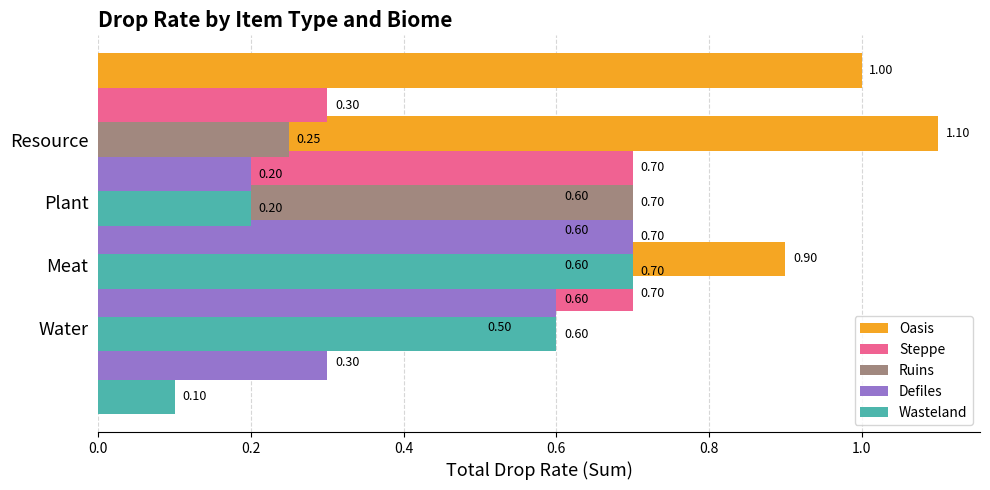

What is the average value of the Defiles series?

0.4